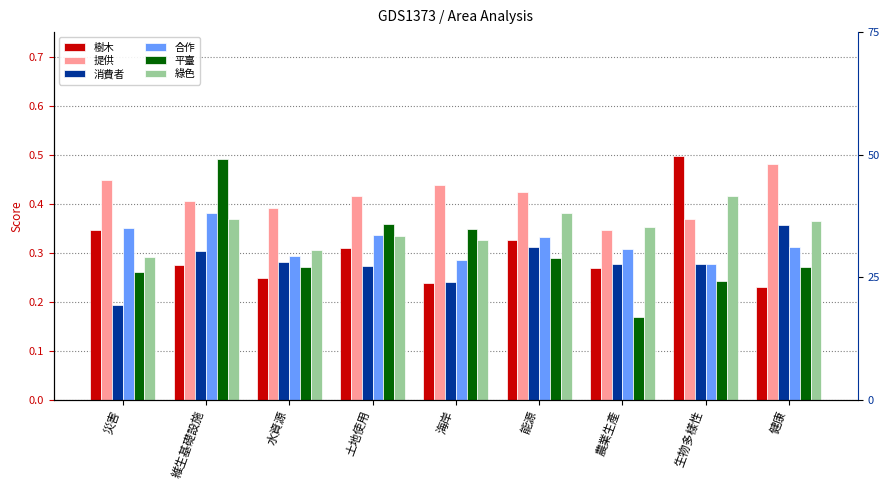

At which label is 平臺 closest to 0?

農業生產